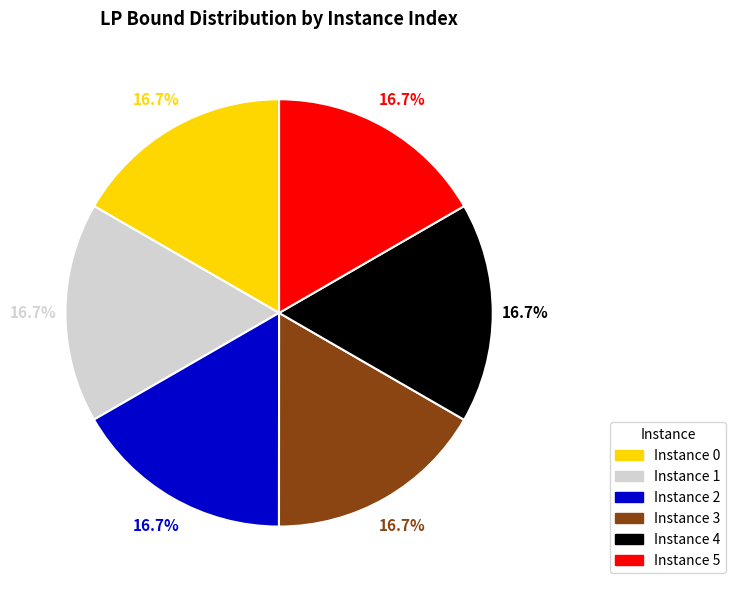

Is there a majority slice in this chart?

No